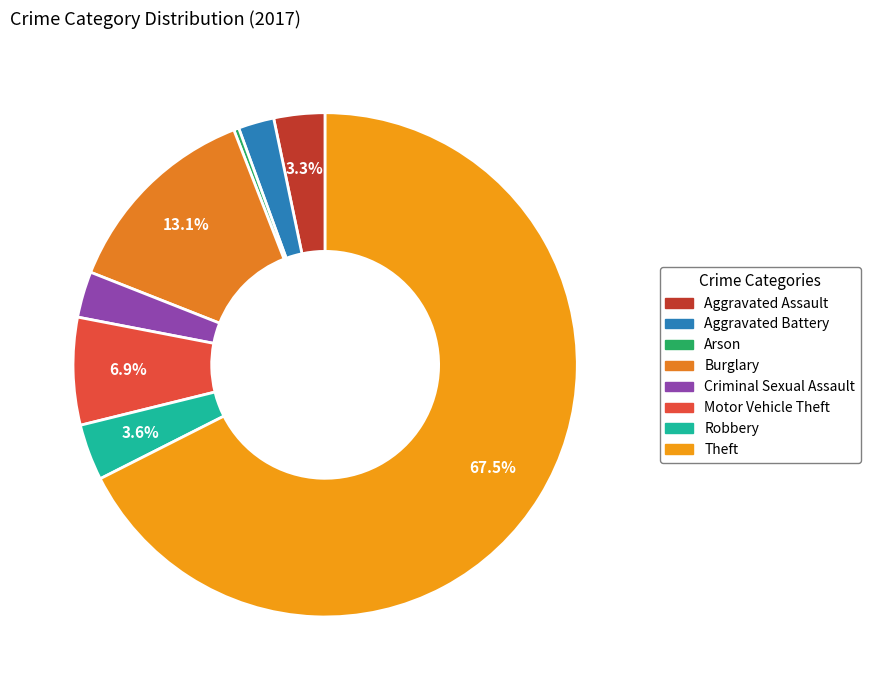

What is the smallest slice in the pie chart?

Arson